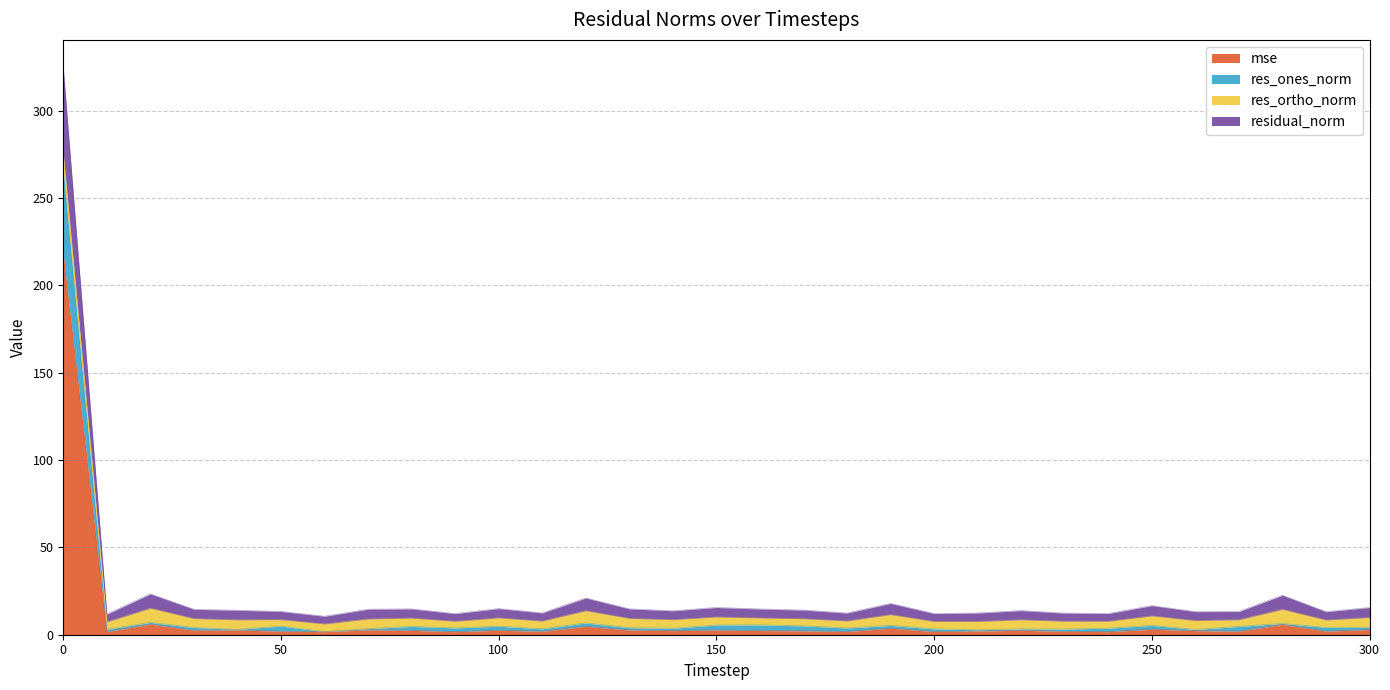

Where is the first local minimum for res_ones_norm?

10